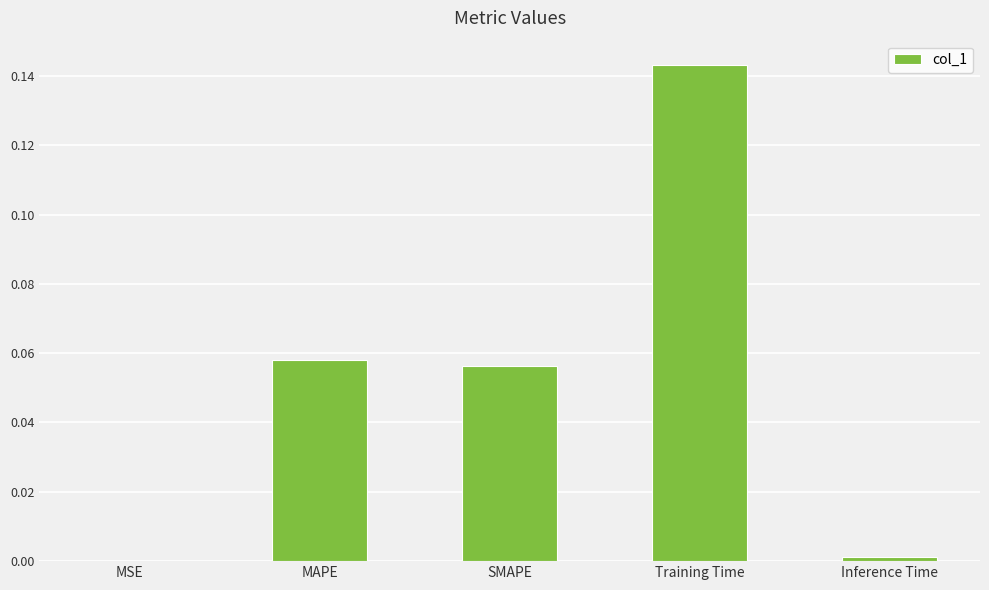

The value at Inference Time is 0.0. True or false?

True